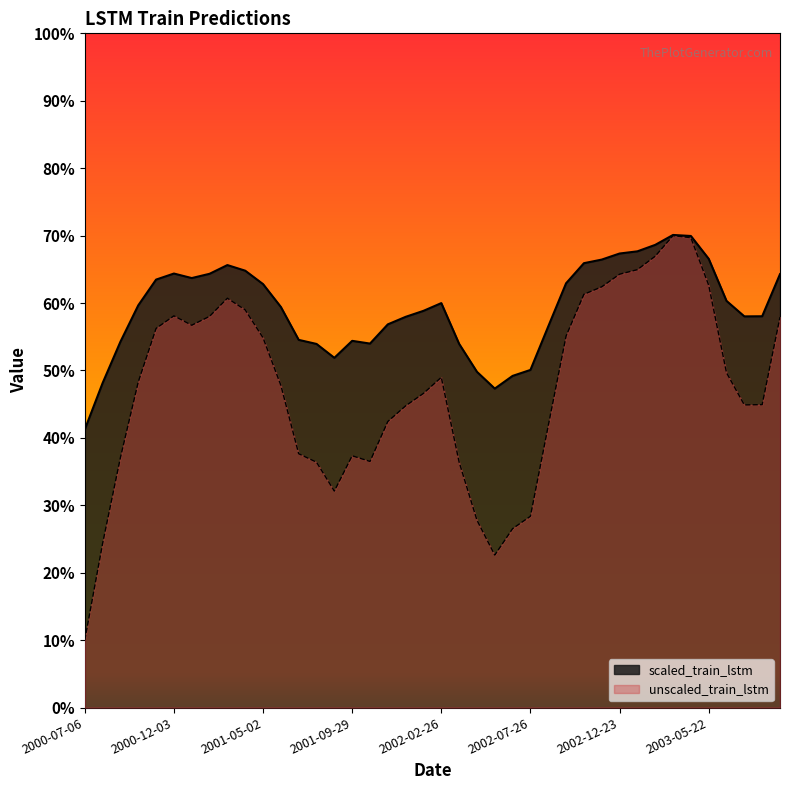

The value of scaled_train_lstm at 2000-08-05 is 0.5. True or false?

True